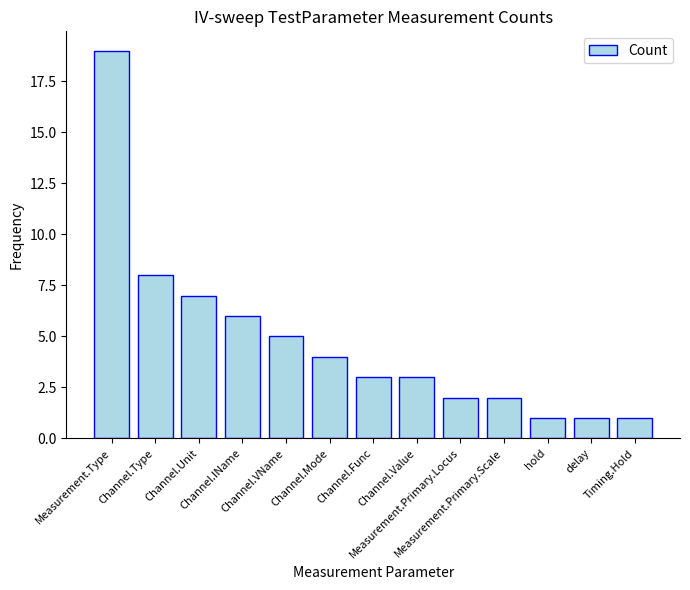

What is the label of the 2nd bar from the right?

delay